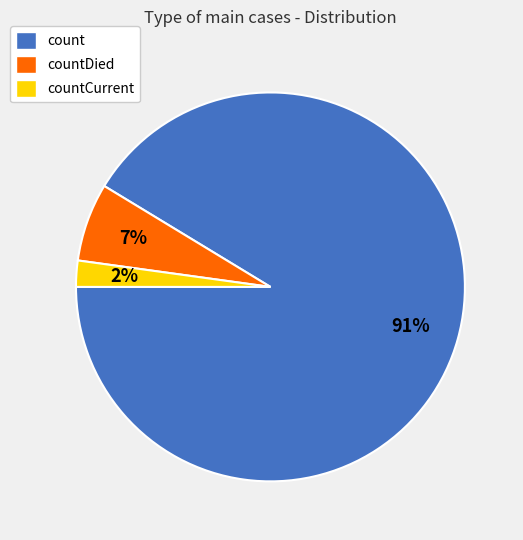

Which category accounts for the majority?

count